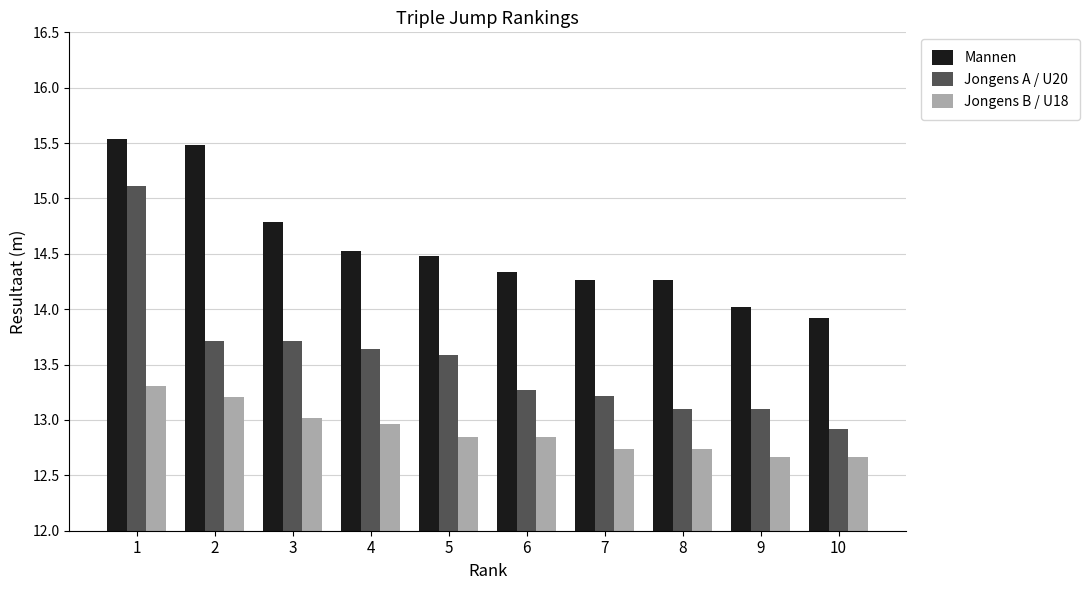

Which category has the lowest value in the Jongens A / U20 series?

10